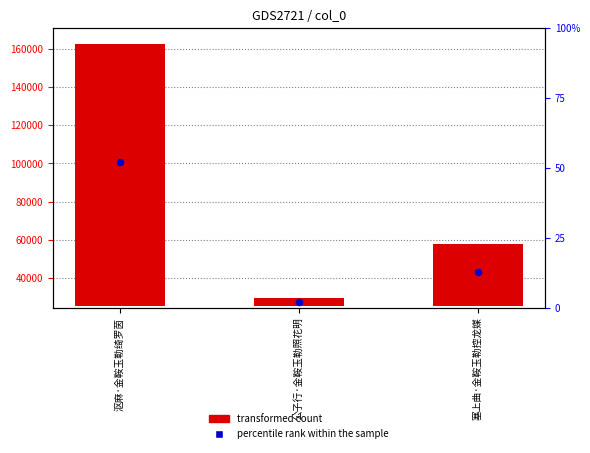

Which series contains the lowest Y value?

transformed count